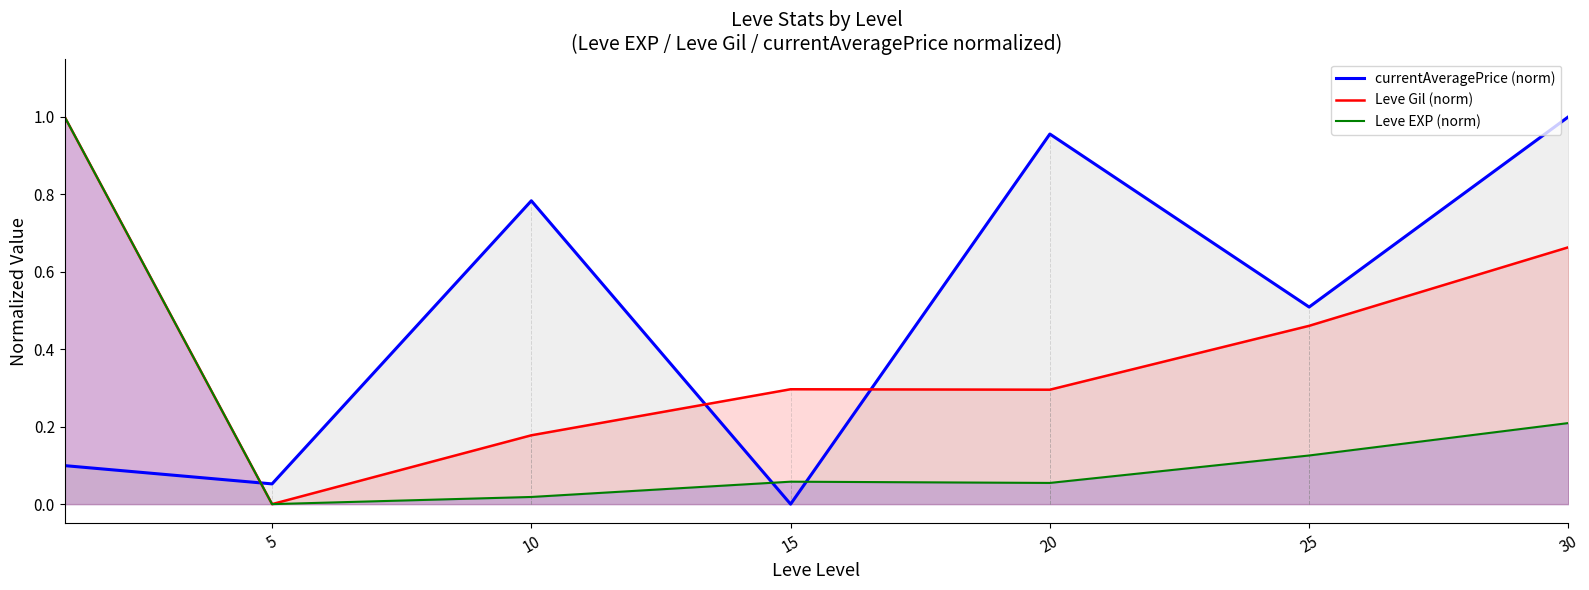

After their last crossing, which series has the higher values: currentAveragePrice (norm) or Leve Gil (norm)?

currentAveragePrice (norm)